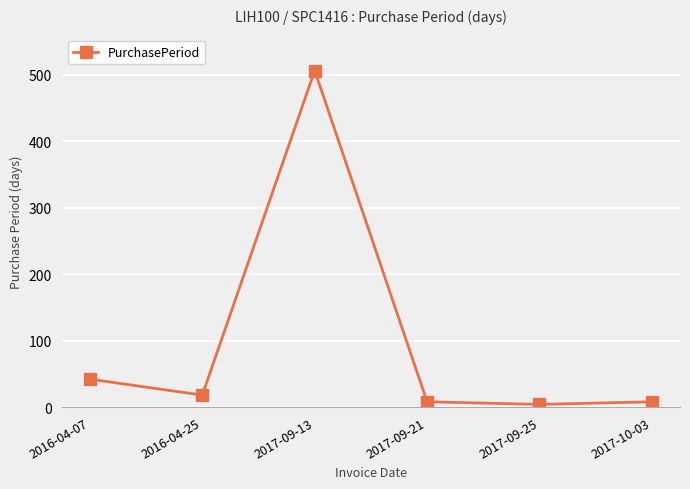

Reading left to right, extract all data points from this chart.

2016-04-07=42	2016-04-25=18	2017-09-13=506	2017-09-21=8	2017-09-25=4	2017-10-03=8